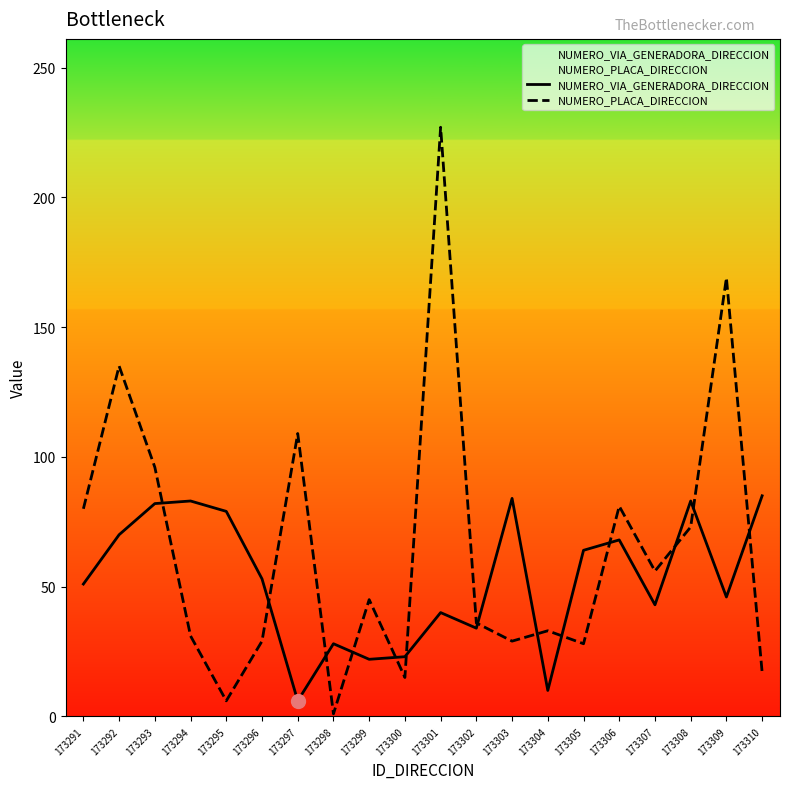

At 173298, list the series in order from largest to smallest.

NUMERO_VIA_GENERADORA_DIRECCION, NUMERO_PLACA_DIRECCION